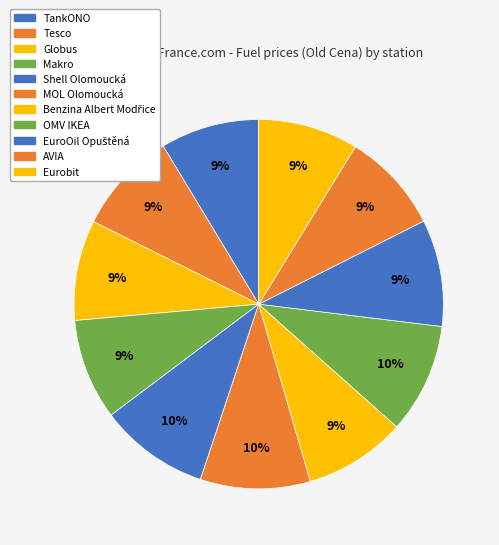

How many slices are in this pie chart?

11